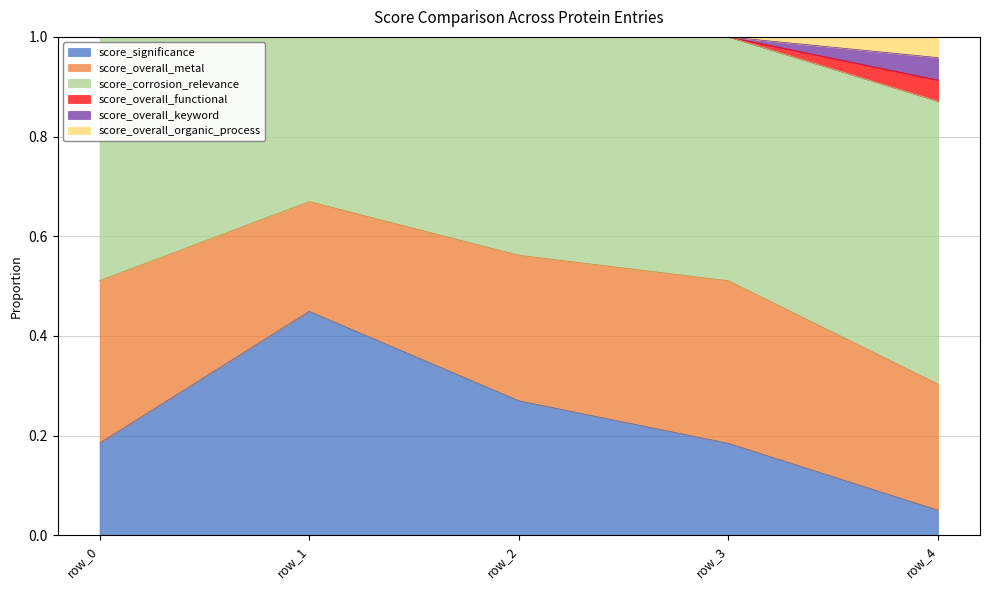

What are all the series names shown in the legend?

score_significance, score_overall_metal, score_corrosion_relevance, score_overall_functional, score_overall_keyword, score_overall_organic_process